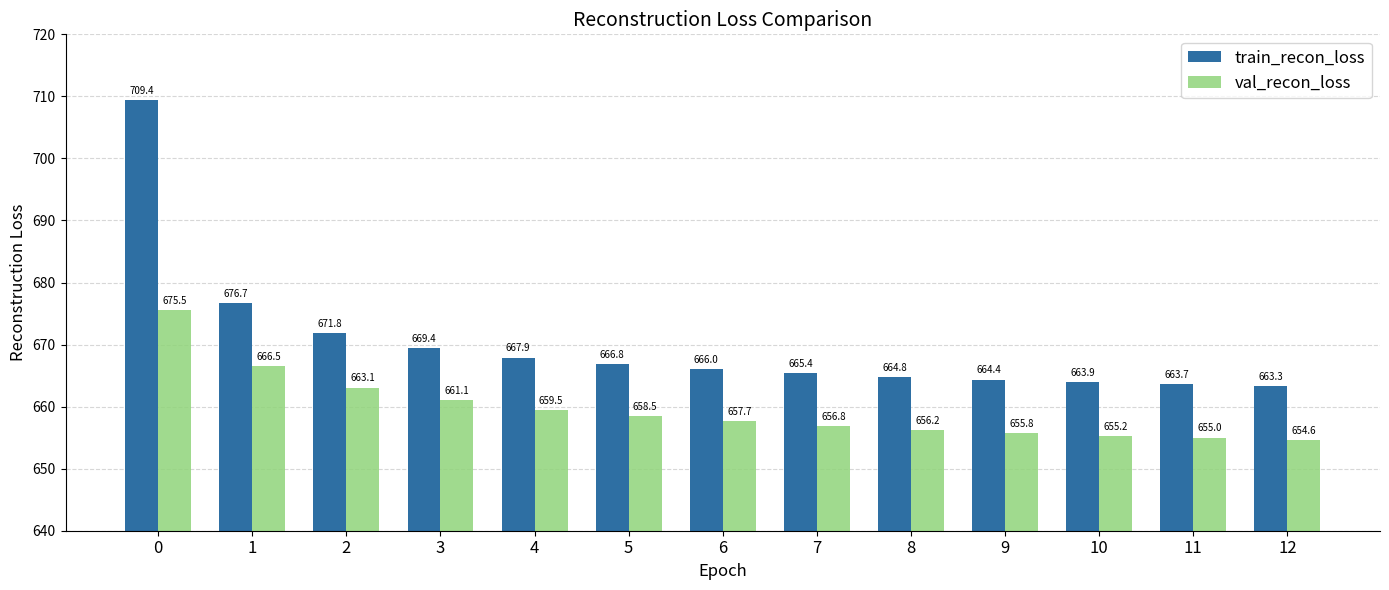

What is the total value across all series at 12?

1317.9